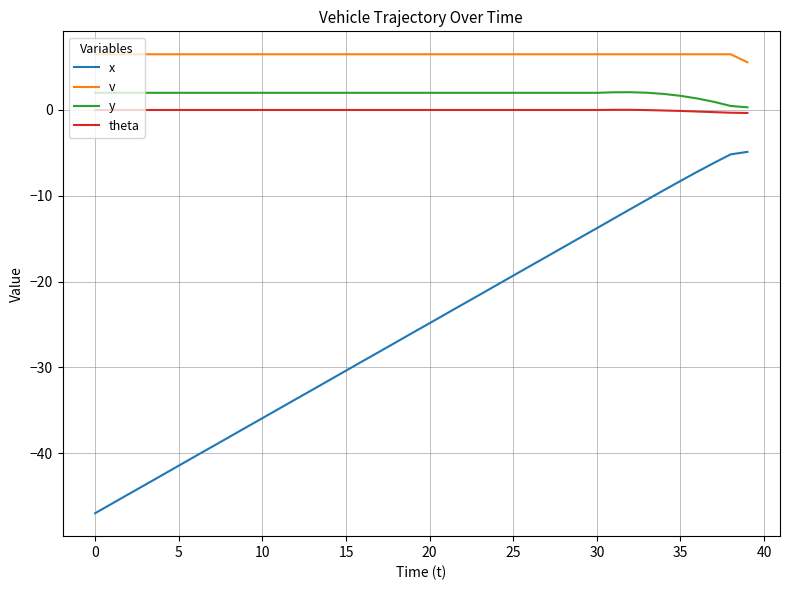

What is the maximum value for y?

2.1